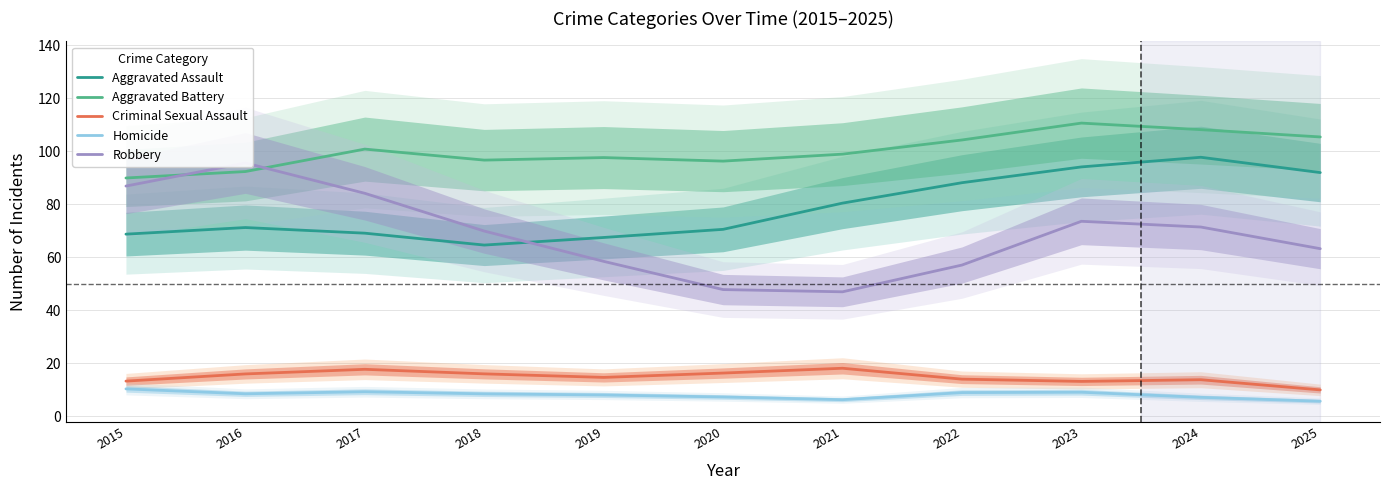

At which label does Homicide reach its peak?

2015